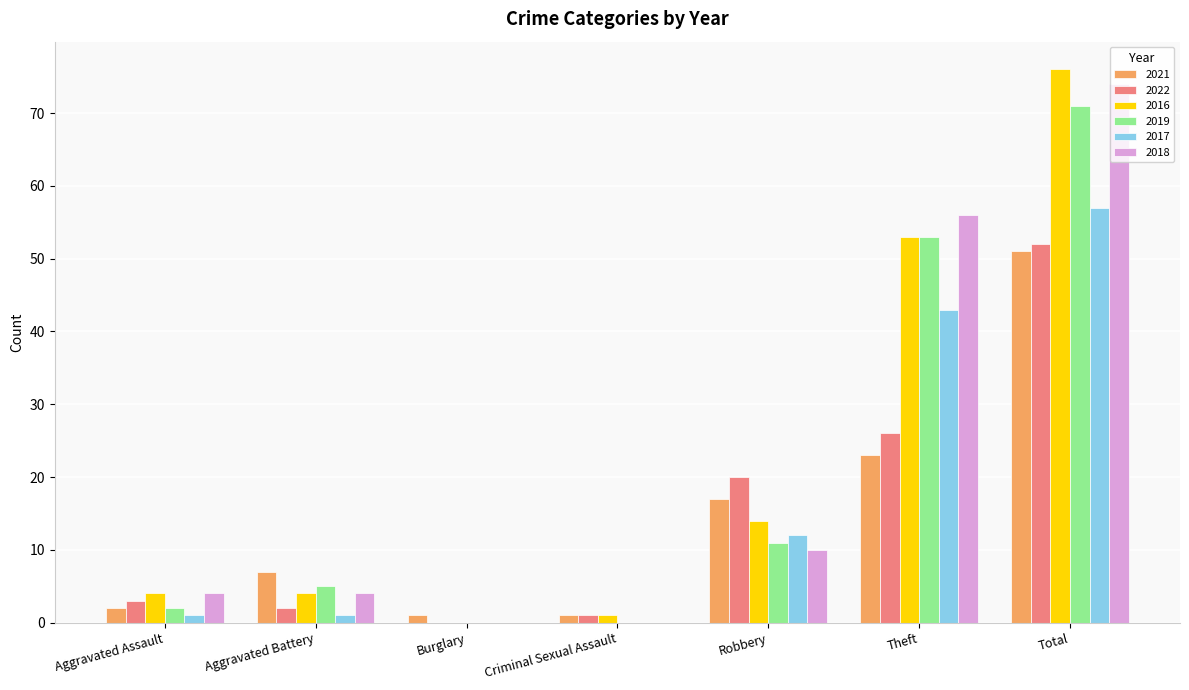

What are all the series names shown in the legend?

2021, 2022, 2016, 2019, 2017, 2018